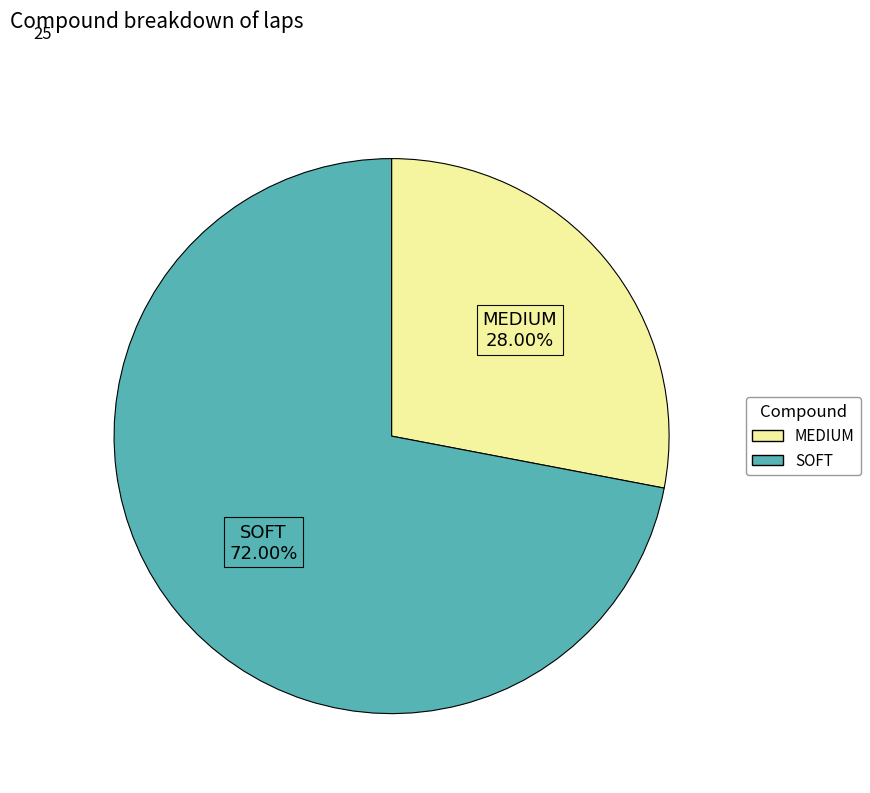

To the nearest percent, what is the combined percentage of SOFT and MEDIUM?

100%